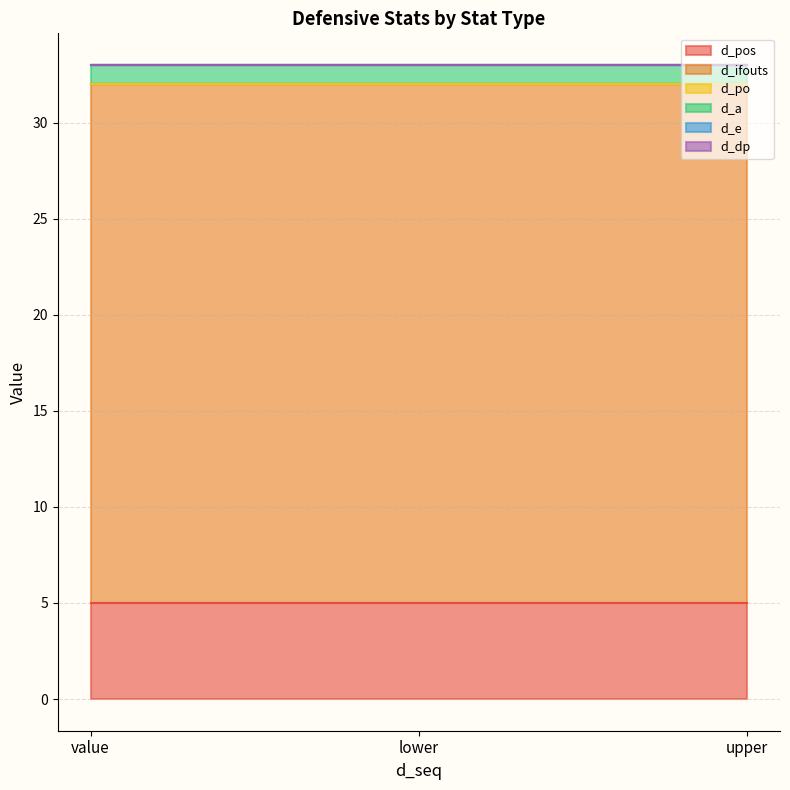

What is the maximum value for d_pos?

5